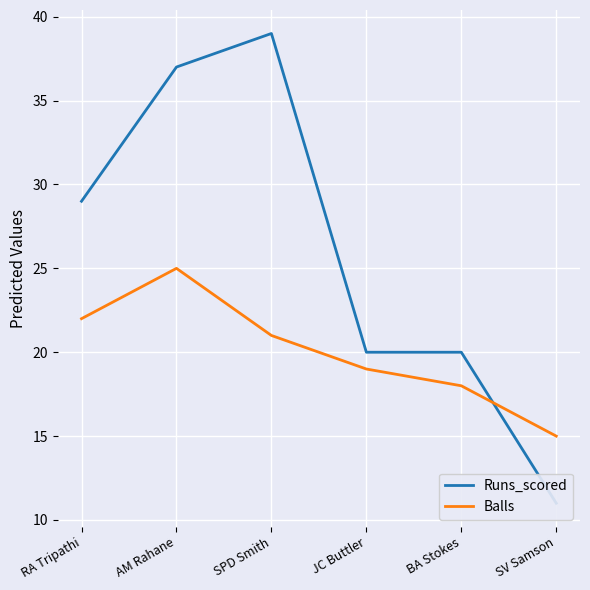

The value of Balls at BA Stokes is 25. True or false?

False